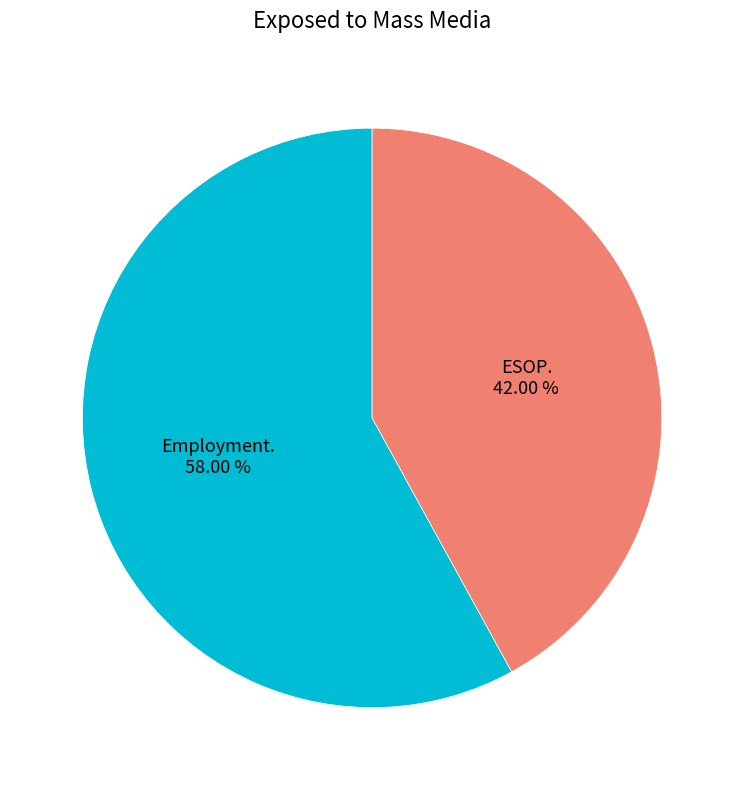

Is there a majority slice in this chart?

Yes